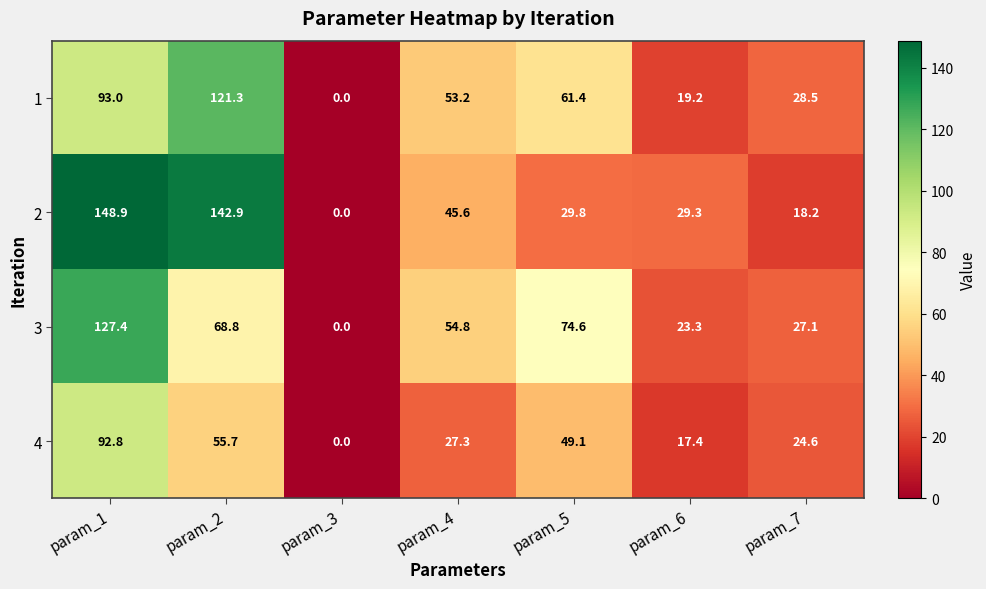

Reading left to right, what are all the values shown in this chart?

1: 93.0	121.3	0.0	53.2	61.4	19.2	28.5
2: 148.9	142.9	0.0	45.6	29.8	29.3	18.2
3: 127.4	68.8	0.0	54.8	74.6	23.3	27.1
4: 92.8	55.7	0.0	27.3	49.1	17.4	24.6